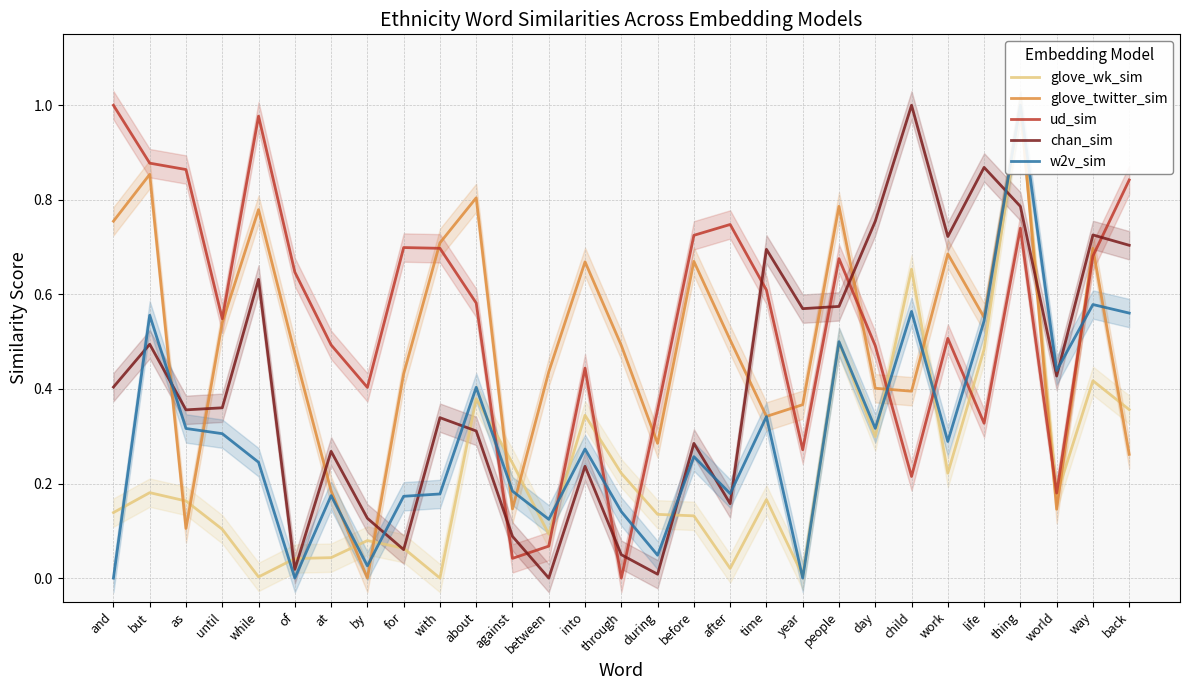

What is the value of the glove_wk_sim point at the 9th from the left?

0.1